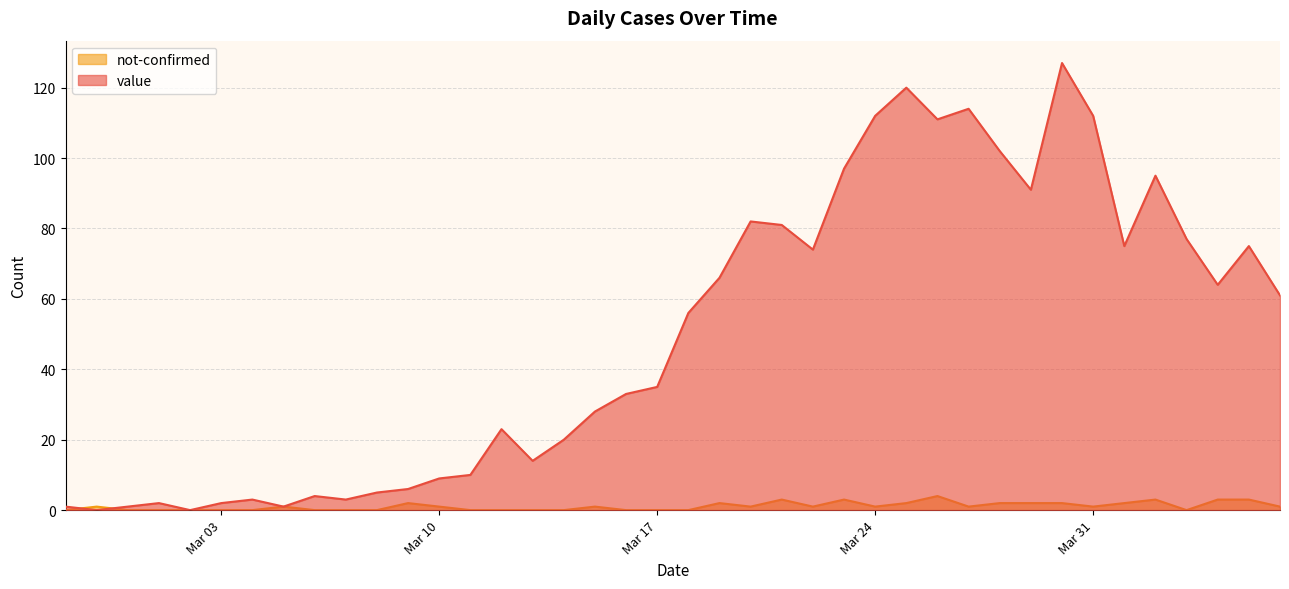

How many lines are shown in the chart?

2